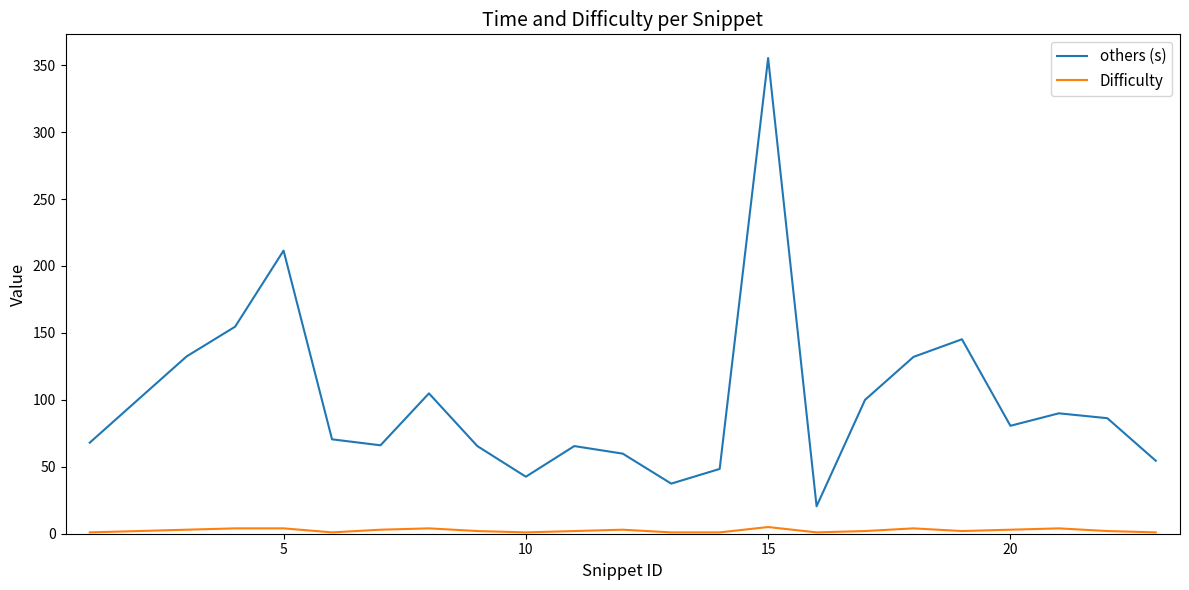

Which series has the largest total across all categories?

others (s)